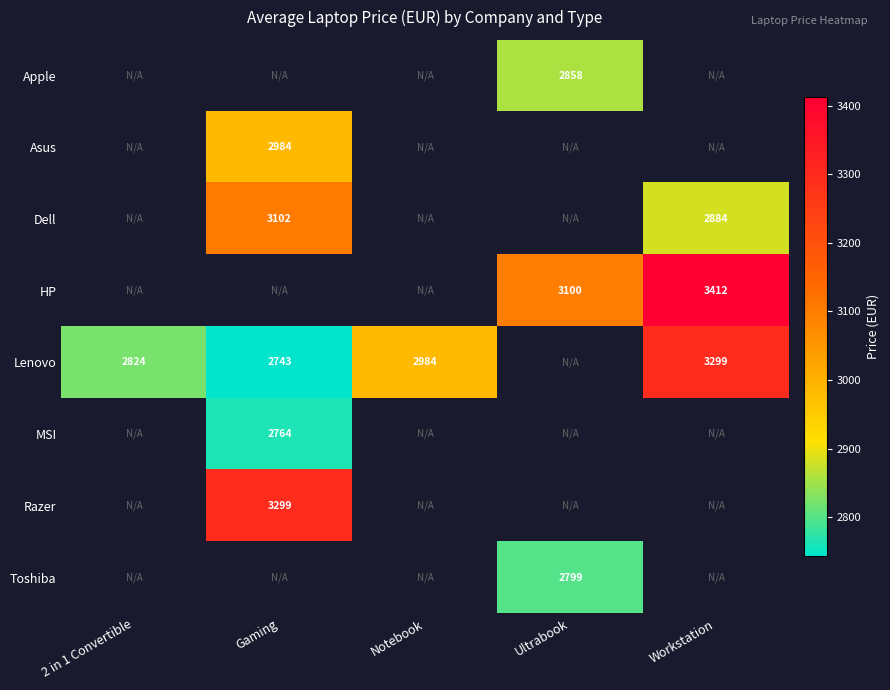

What is the difference between the Lenovo values at Workstation and 2 in 1 Convertible?

475